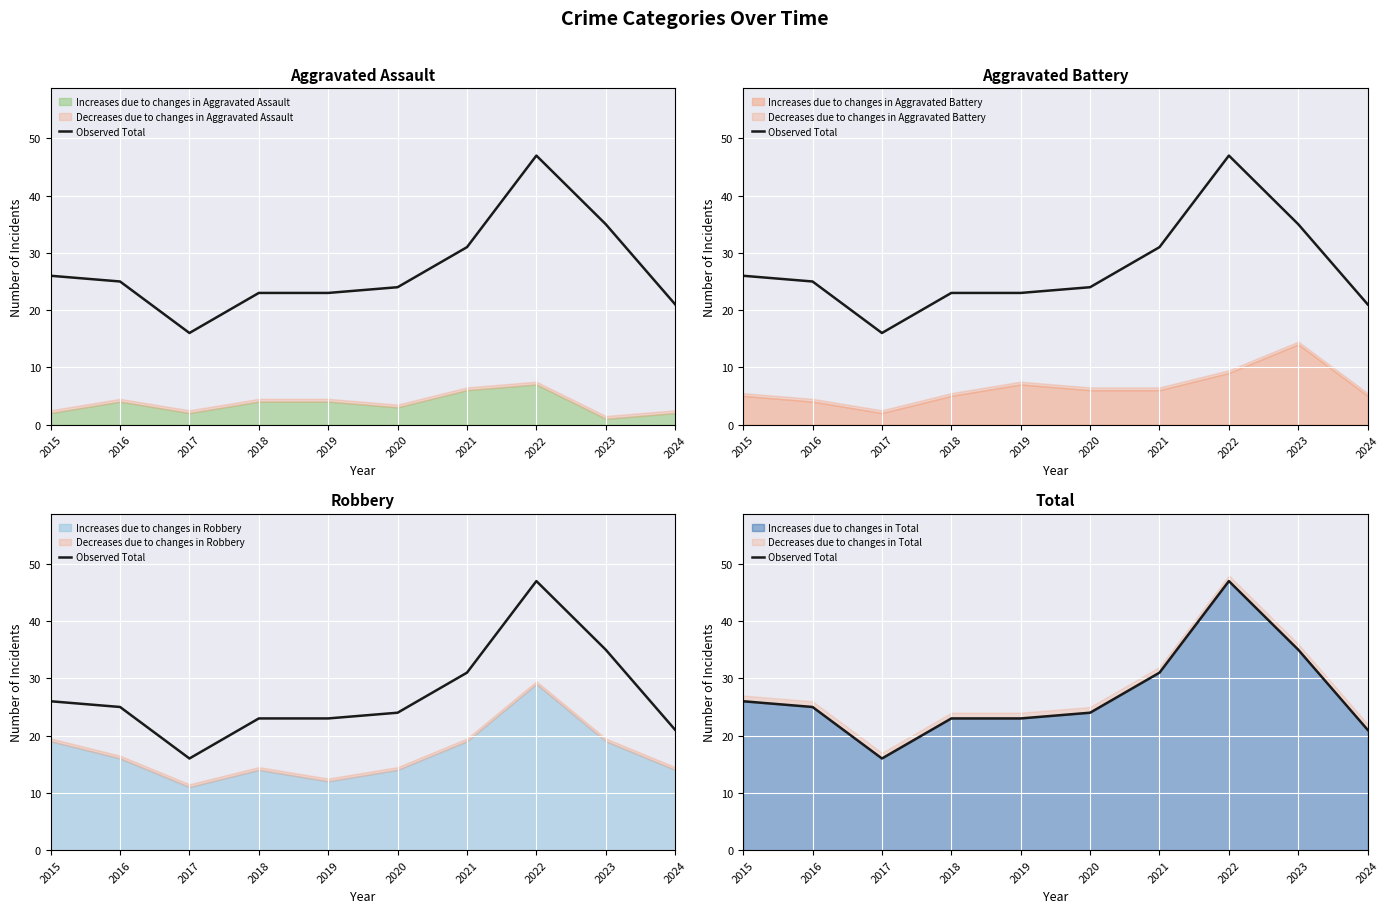

What is the difference between the maximum and minimum values?

31